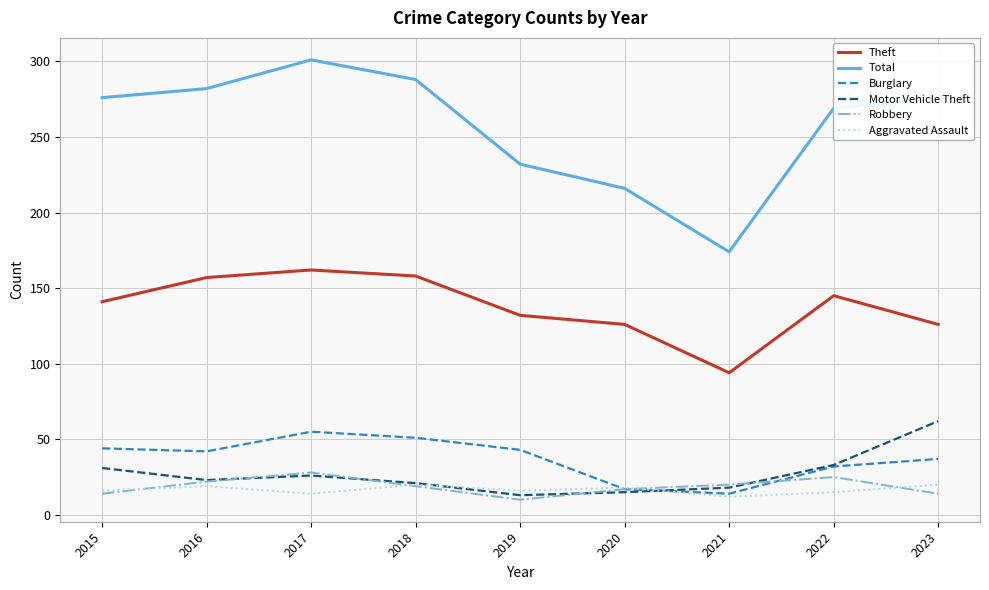

True or false: Theft has more than 2 points higher than both neighbors.

False